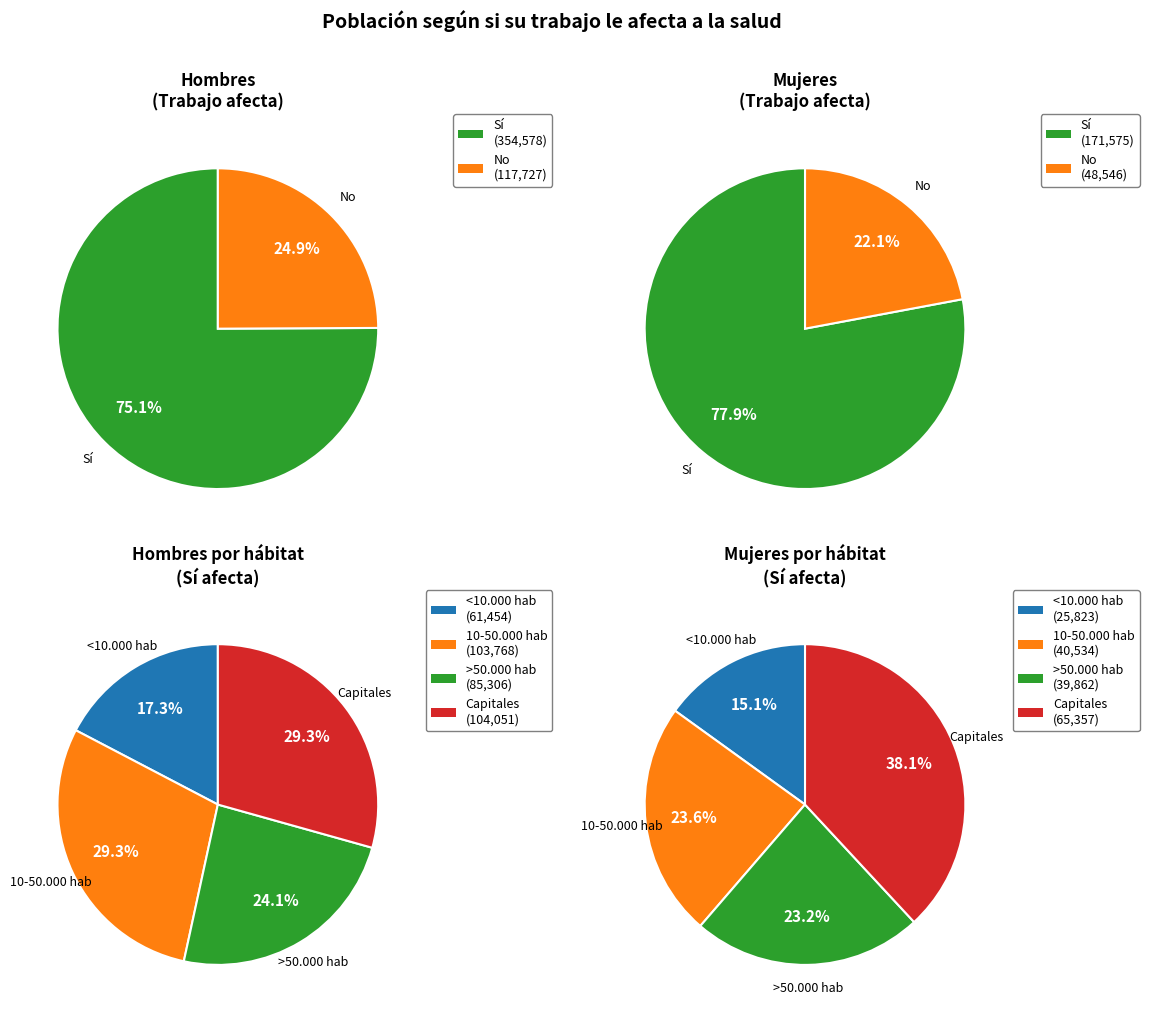

Does any single category account for the majority?

No